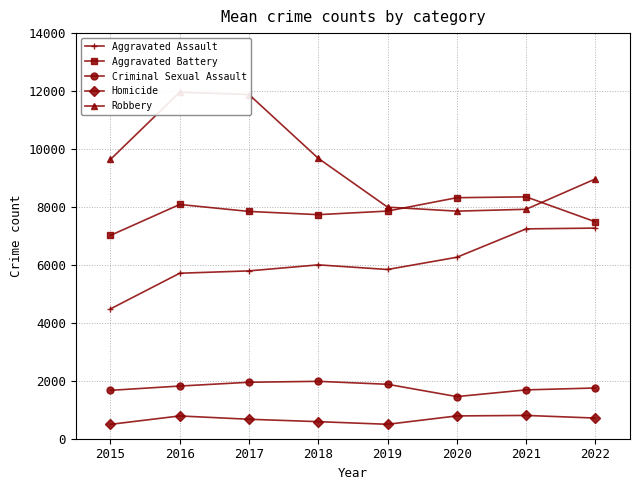

Count the number of data series in this chart.

5